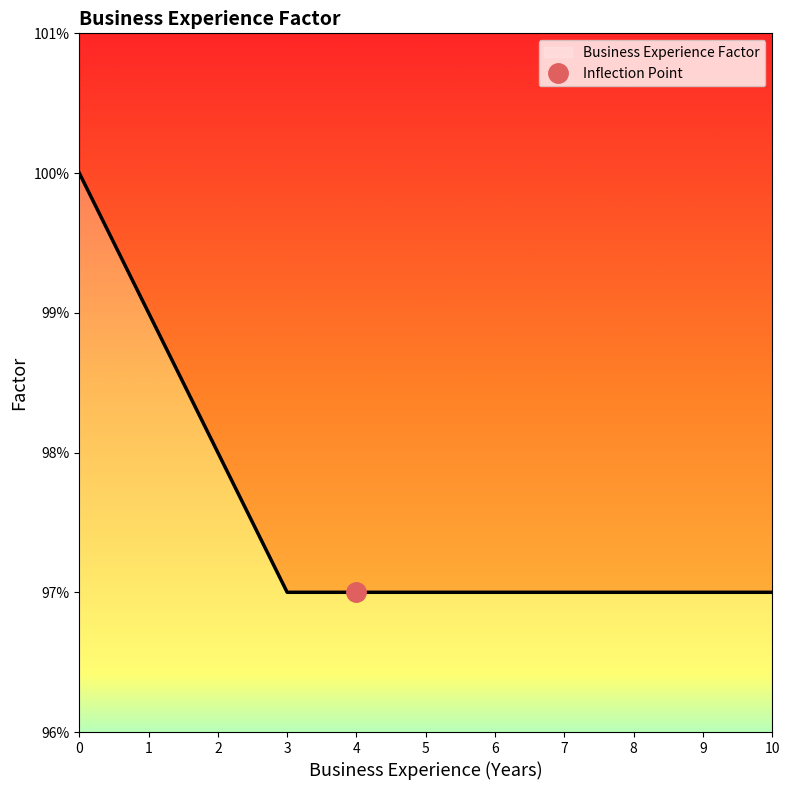

What is the greatest value displayed?

1.0